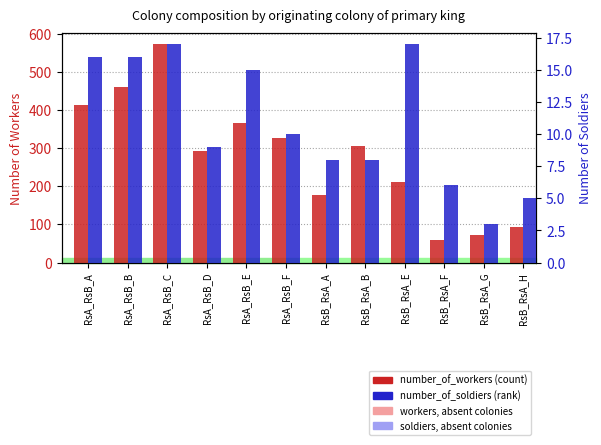

The value of number_of_soldiers at RsB_RsA_G is 3. True or false?

True